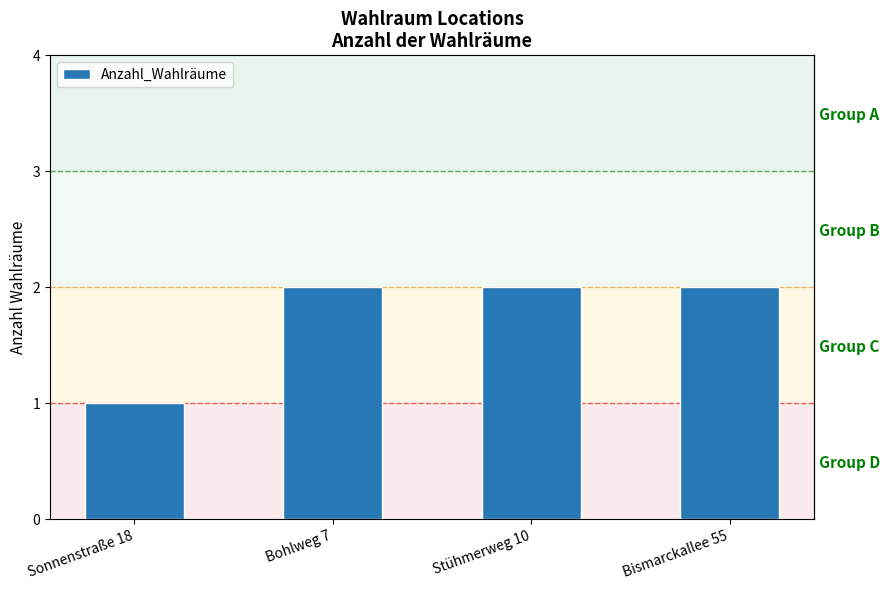

What is the maximum value shown in the chart?

2